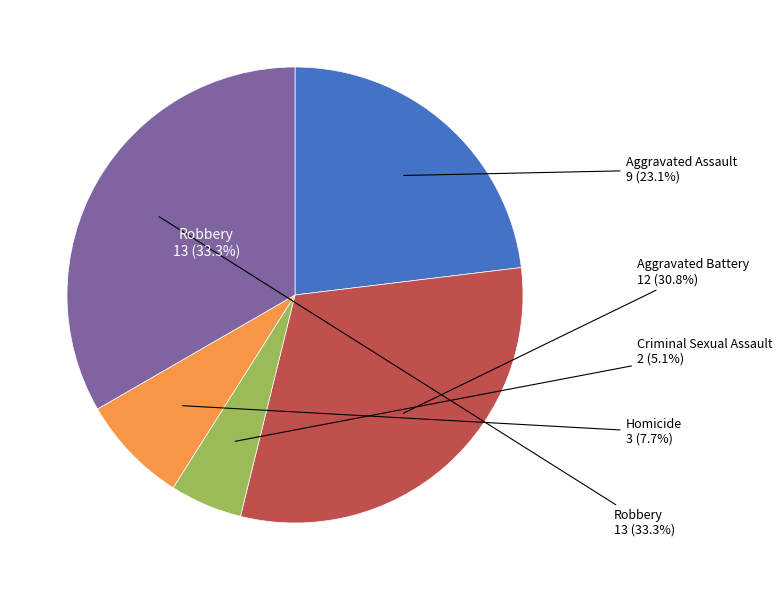

True or false: Aggravated Assault accounts for 37% of the total.

False